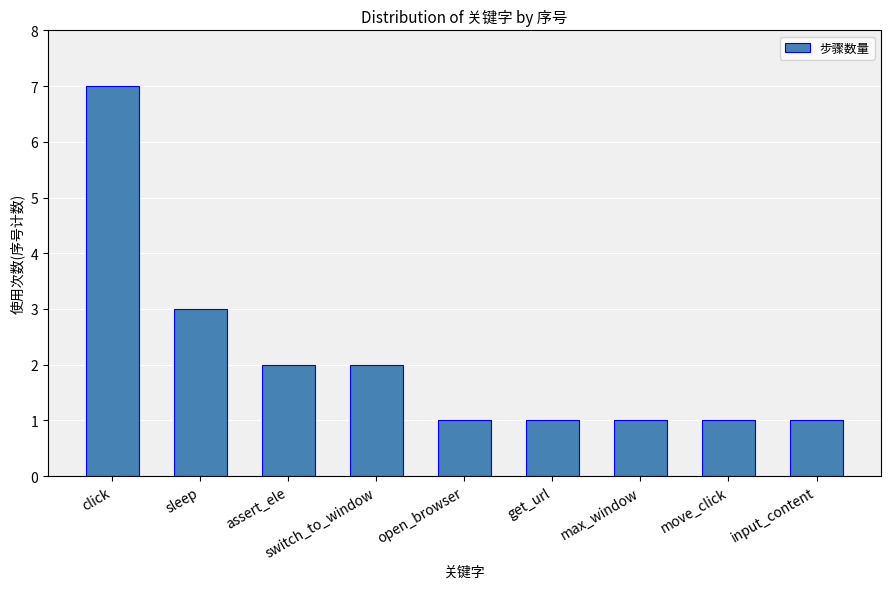

How many data points does each series have?

9